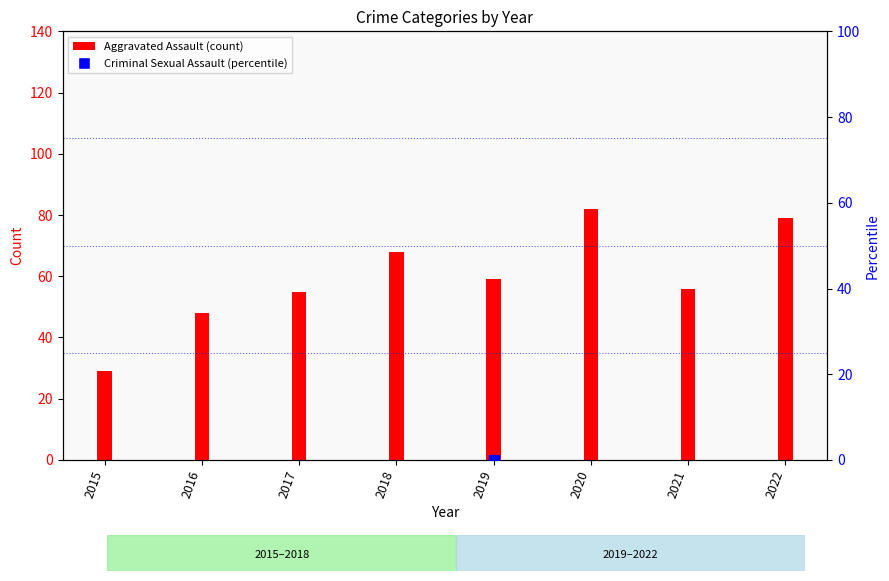

Between 2021 and 2017, which is larger?

2021